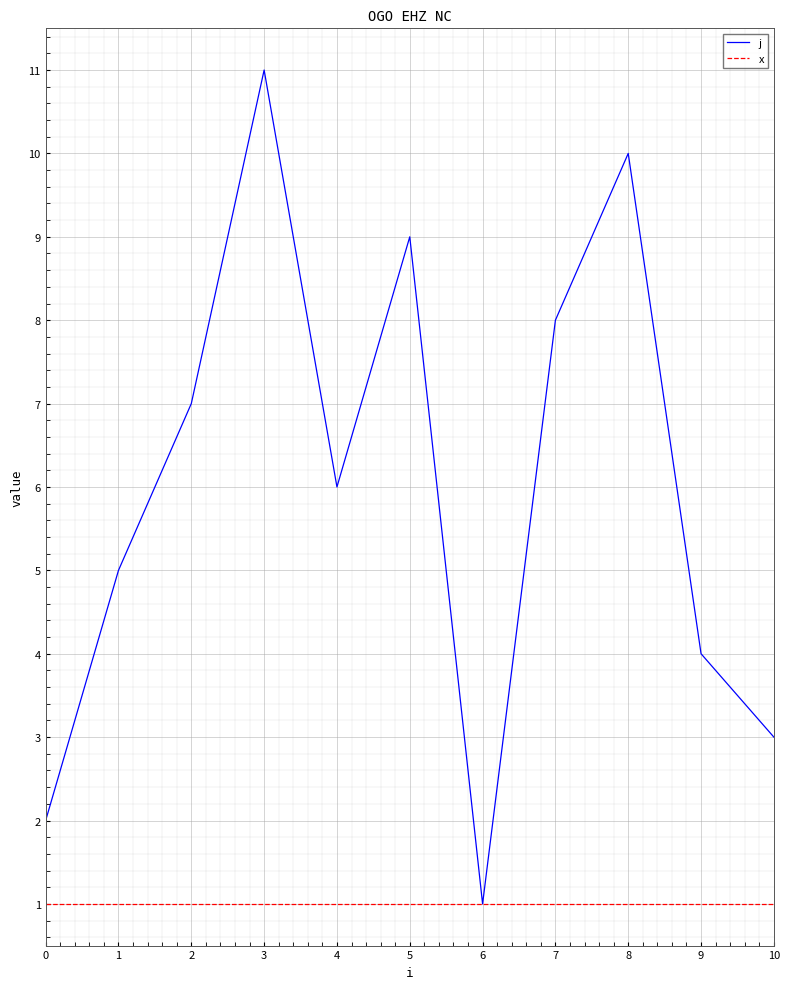

List the series in order of their peak value, lowest first.

x, j